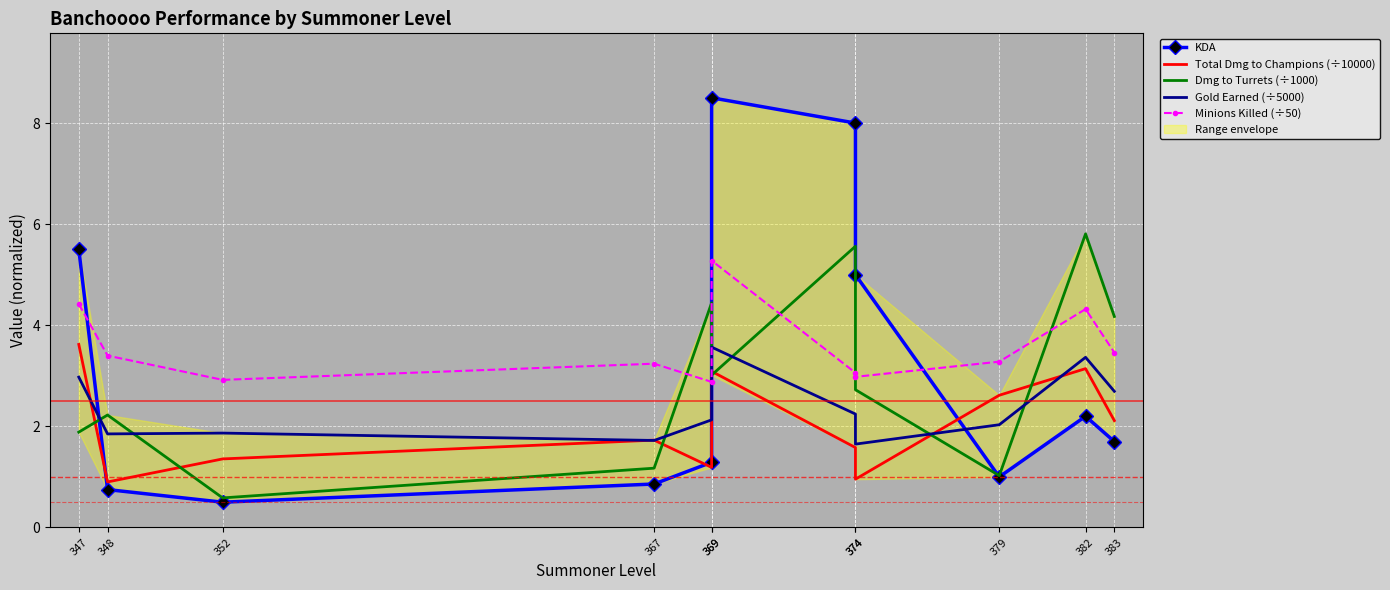

At which category does Gold Earned (÷5000) reach its first local peak?

352